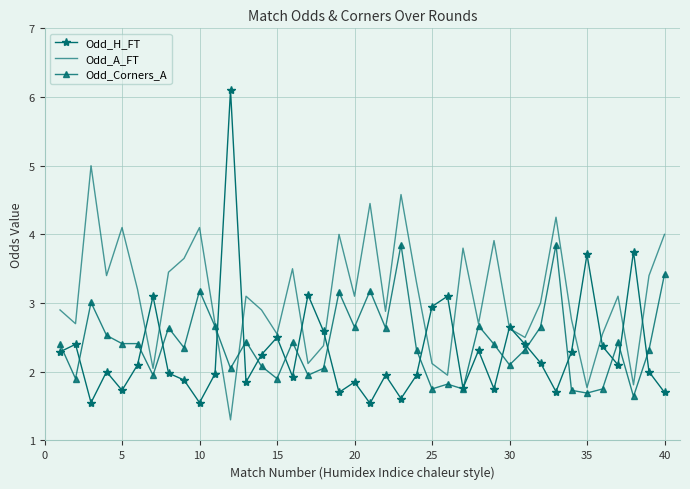

In Odd_A_FT, how many points are lower than both neighbors (excluding endpoints)?

13